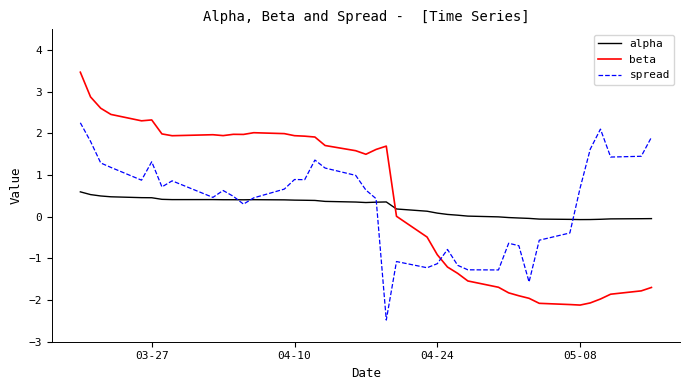

How many lines are shown in the chart?

3